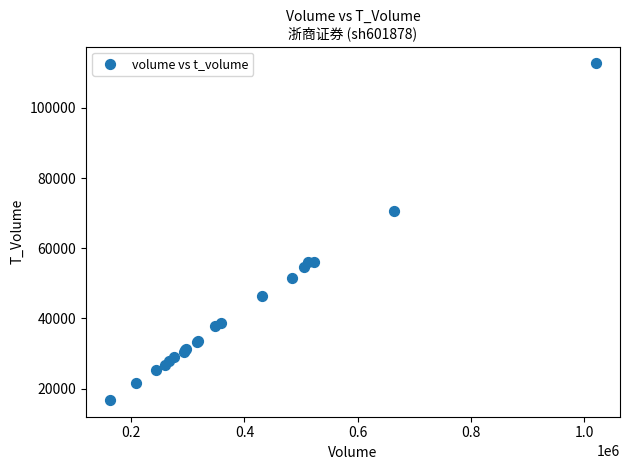

What Y value in the scatter plot is closest to 64736?

70553